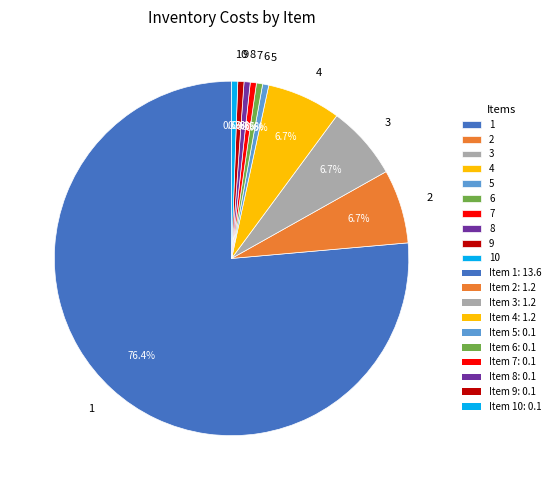

Which has a higher value, 4 or 10?

4